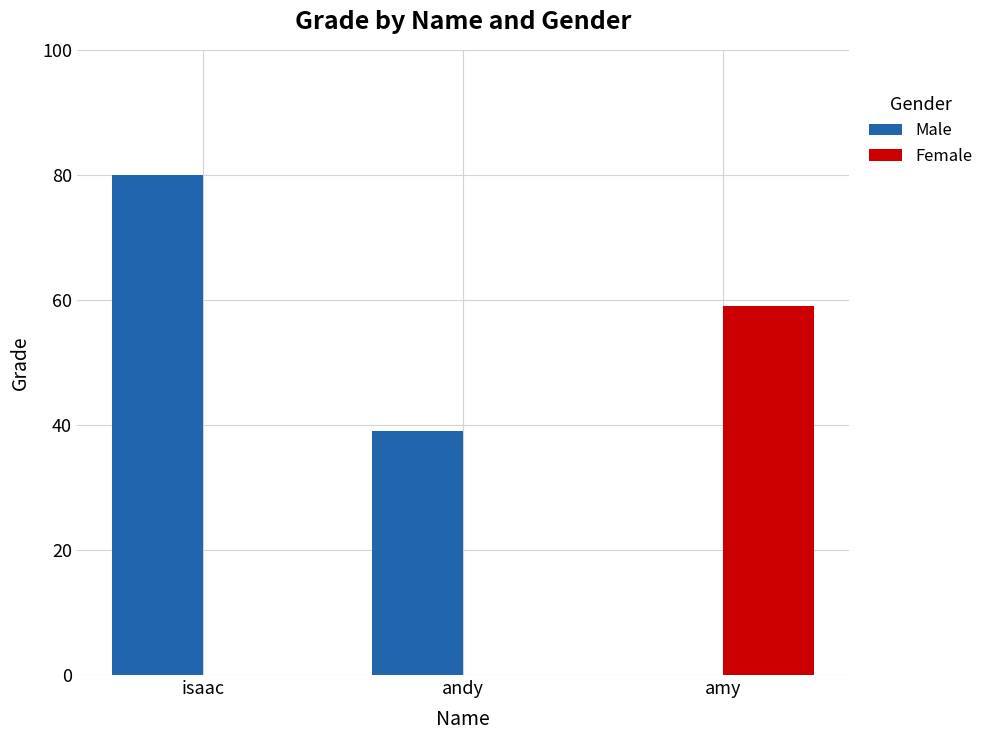

The chart shows a value of 39 at andy. True or false?

True